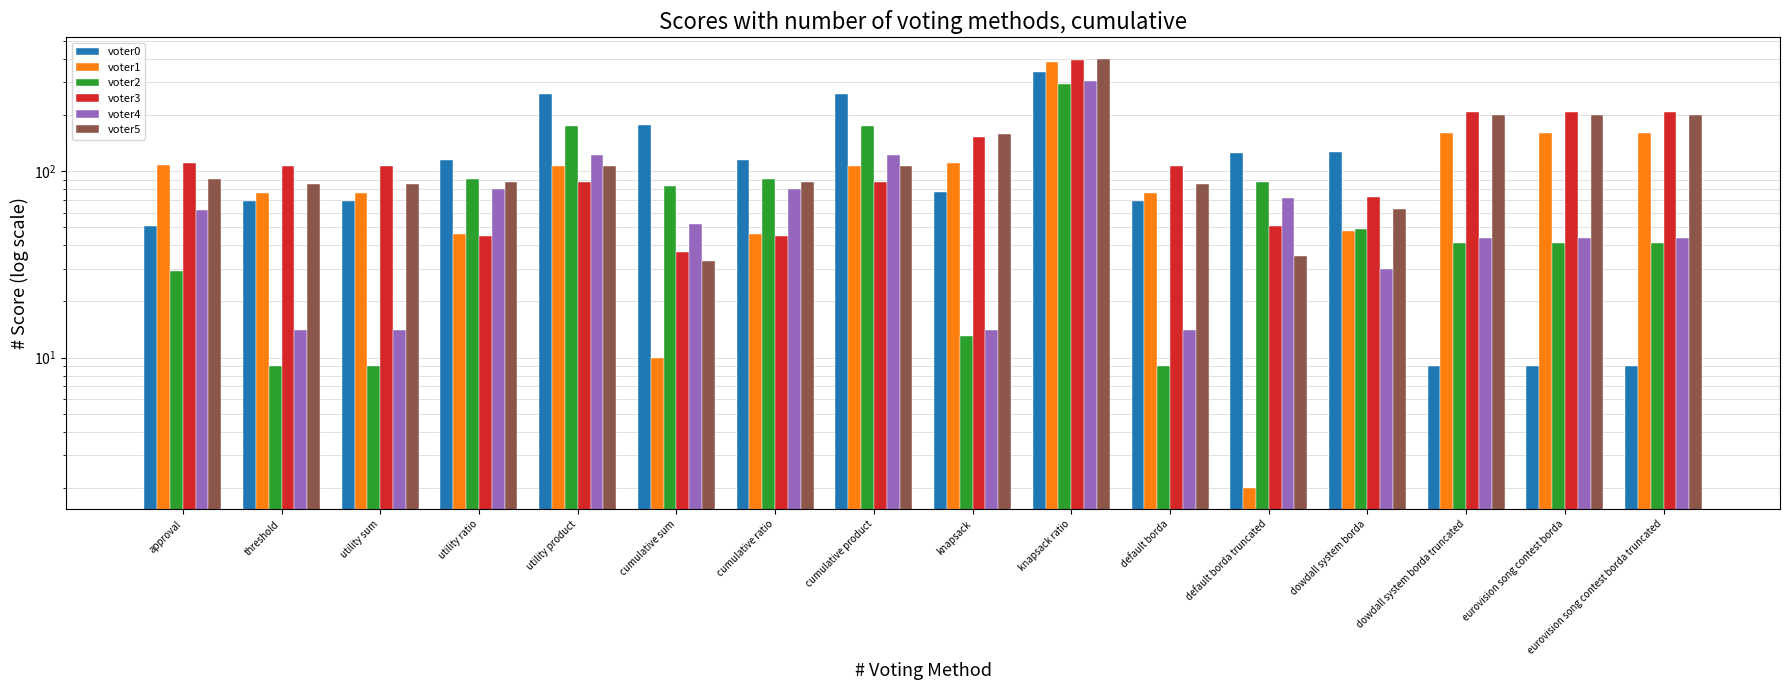

How many data points in voter1 are less than 106?

8